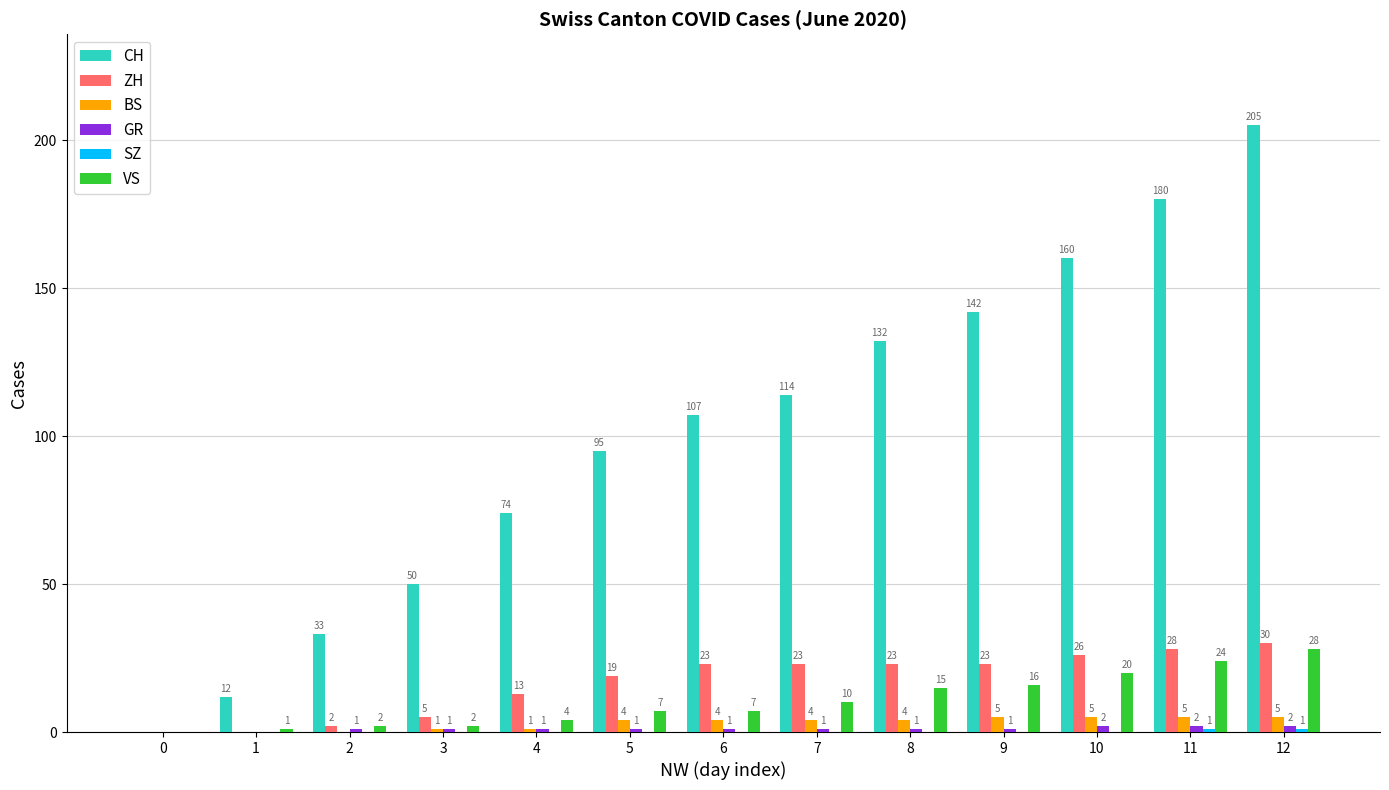

Read the CH value at 10.

160